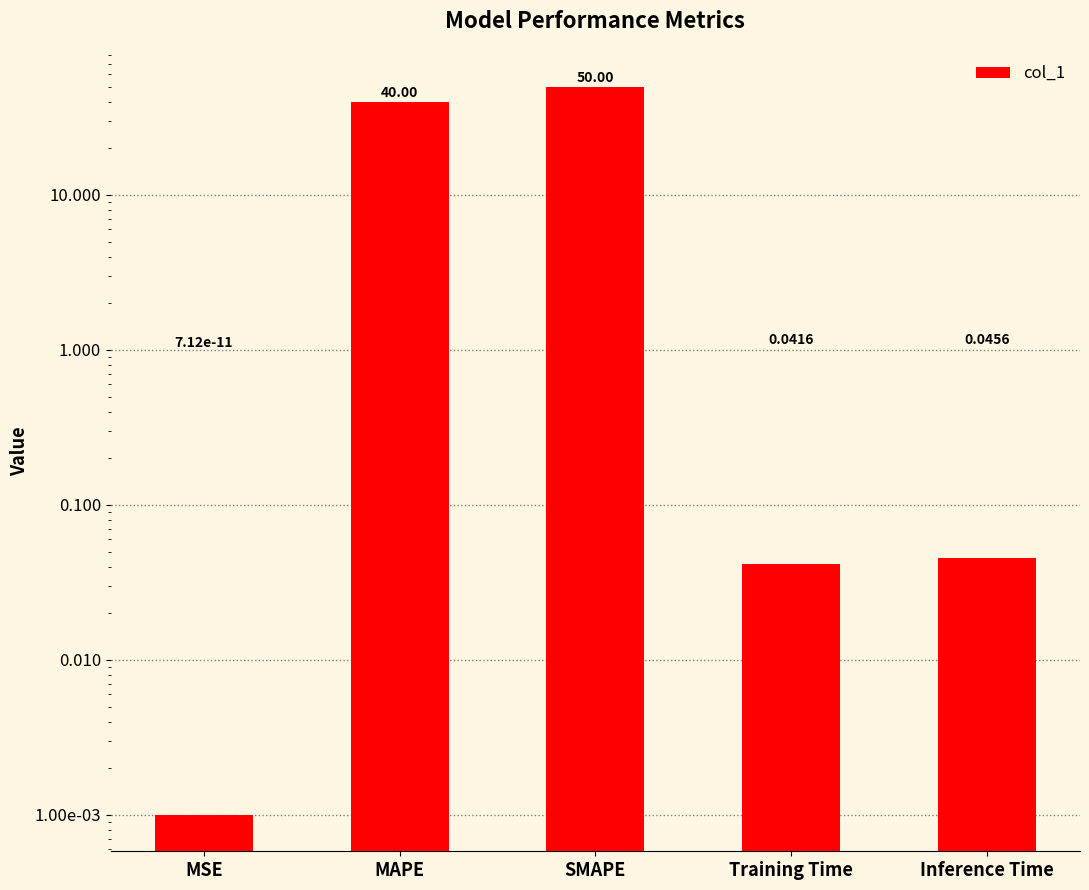

What position from the right is MAPE?

4